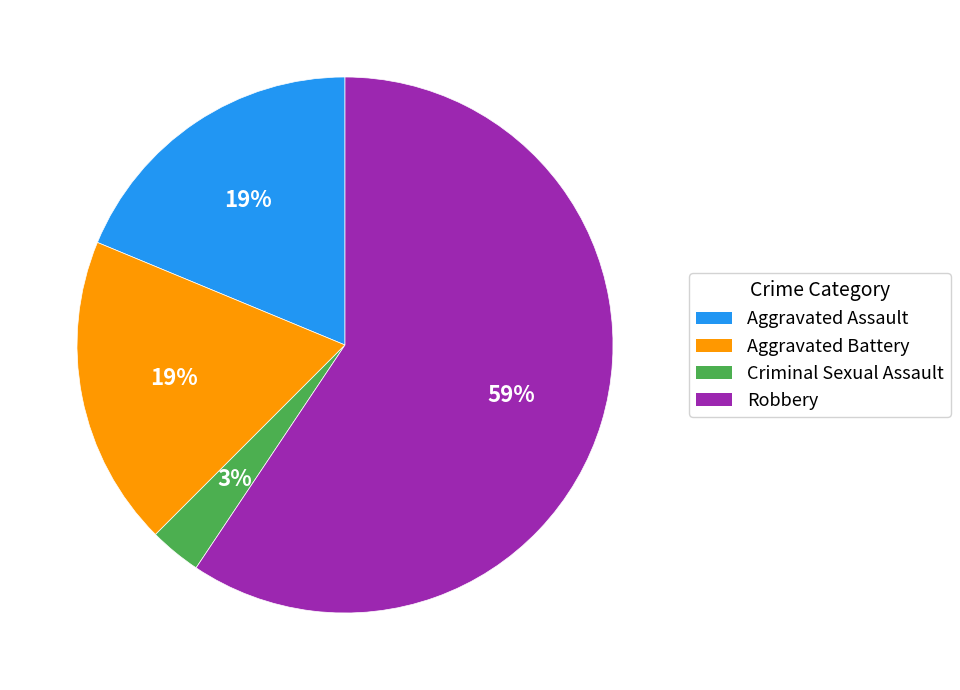

Does any single category account for the majority?

Yes